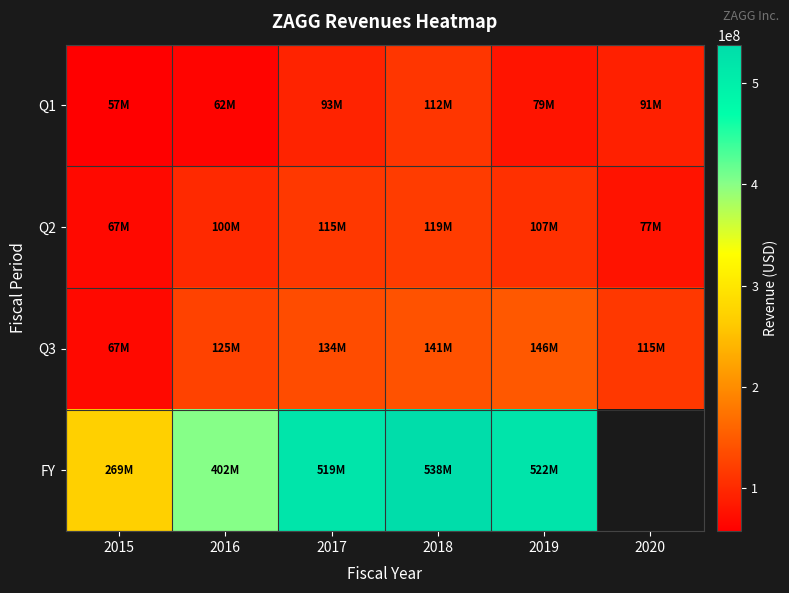

What is the approximate value of Q3 at 2016?

124662000.0